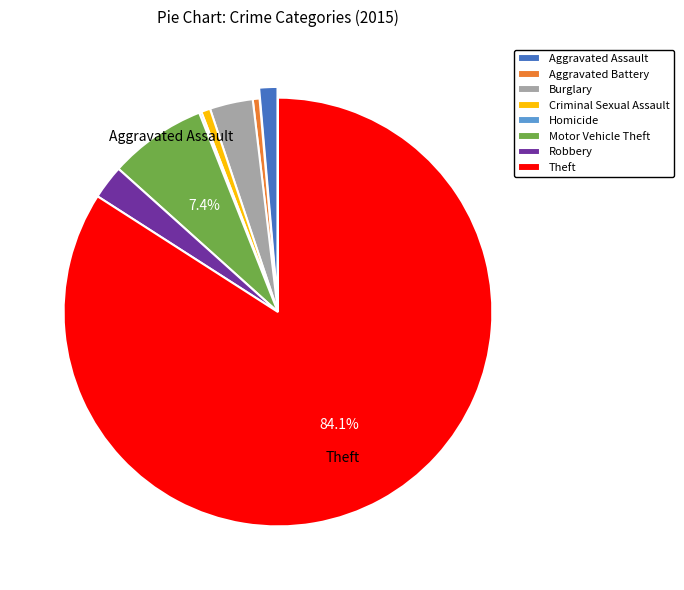

Which has a higher value, Robbery or Criminal Sexual Assault?

Robbery